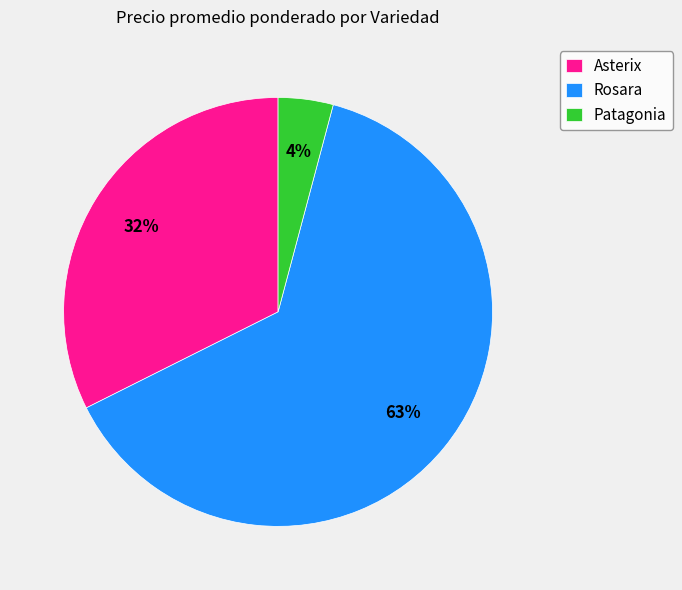

To the nearest percent, what is the average slice percentage?

33%